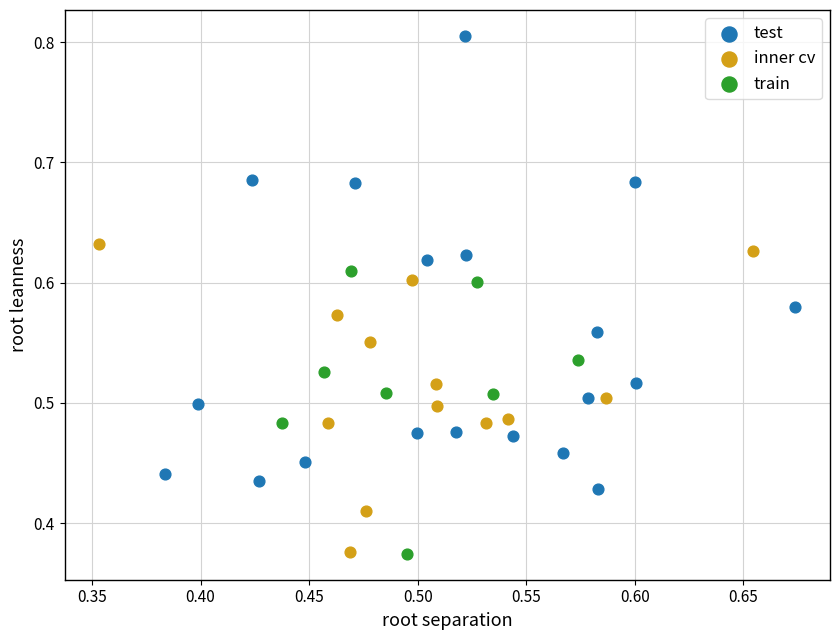

What are all the series names shown in the legend?

test, inner cv, train